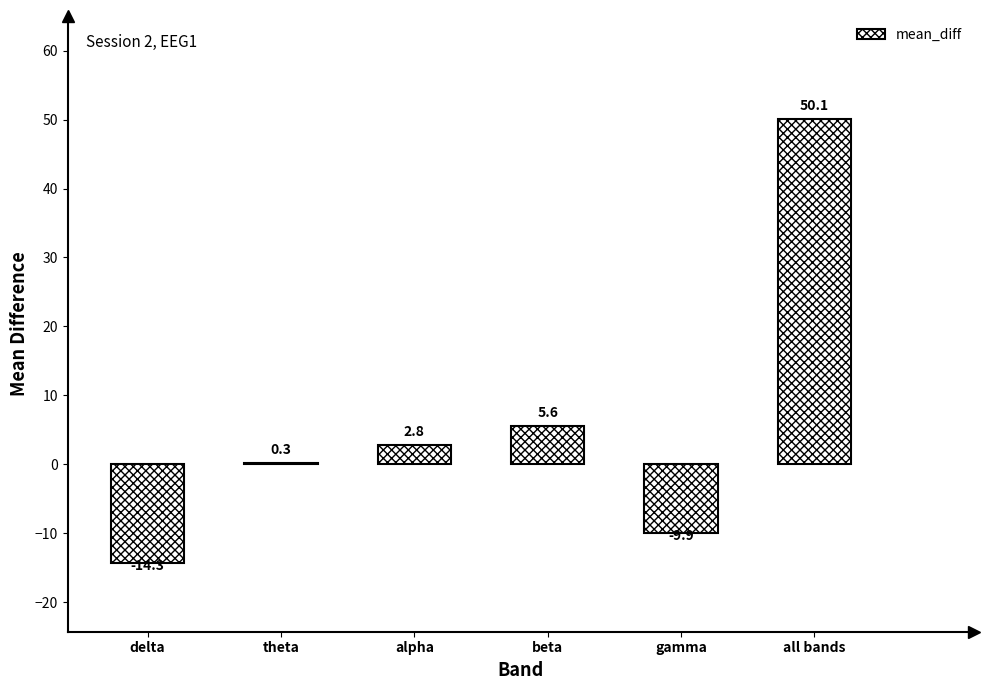

How many categories are shown in the chart?

6